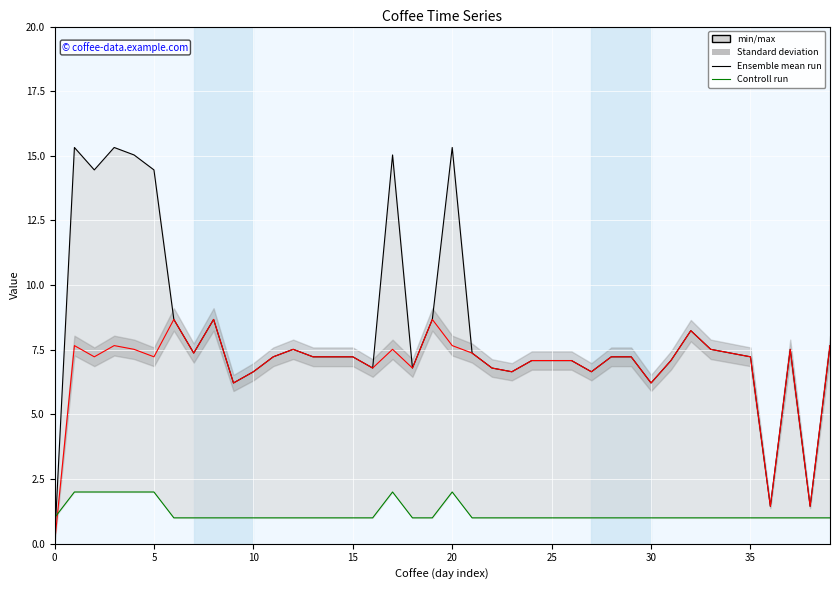

What is the average value of the Ensemble mean run series?

8.2